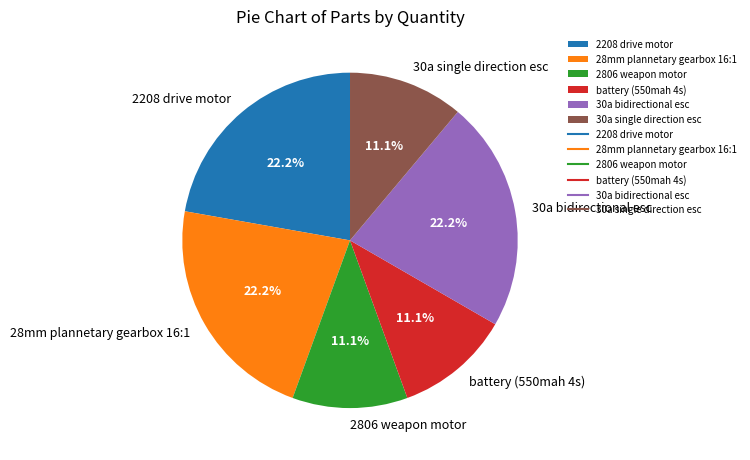

How many slices are in this pie chart?

6